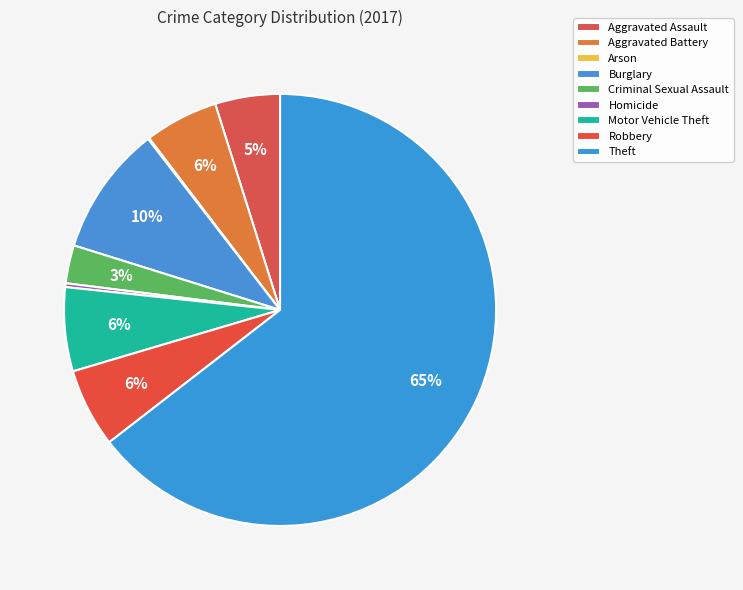

Which category accounts for the majority?

Theft